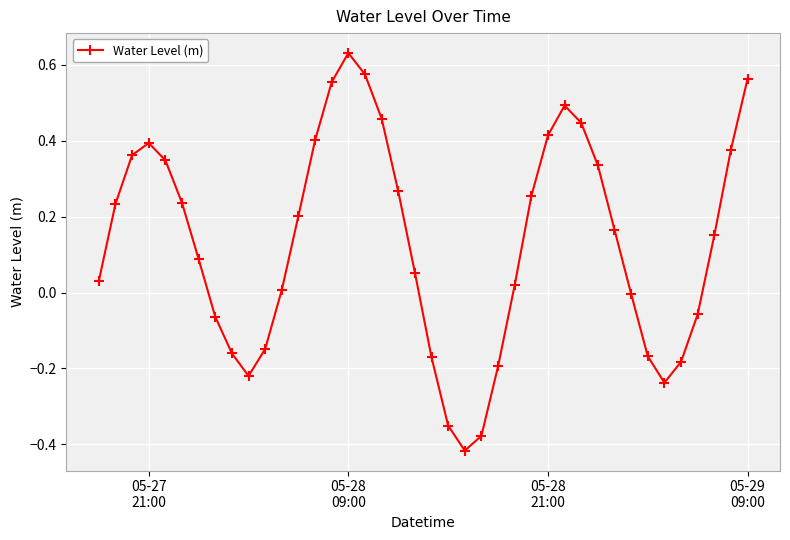

How many lines are shown in the chart?

1